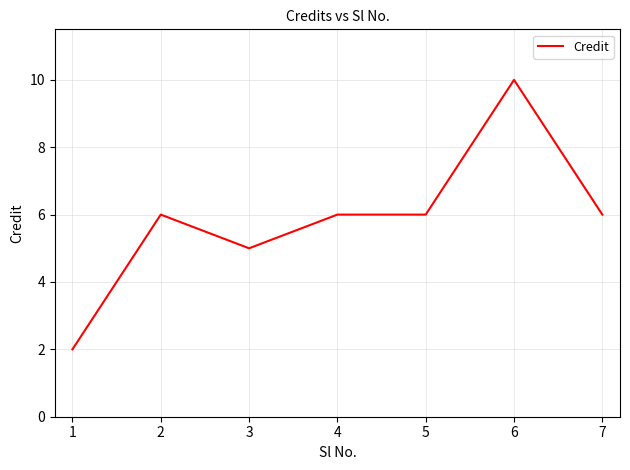

The chart shows a value of 6 at 5. True or false?

True